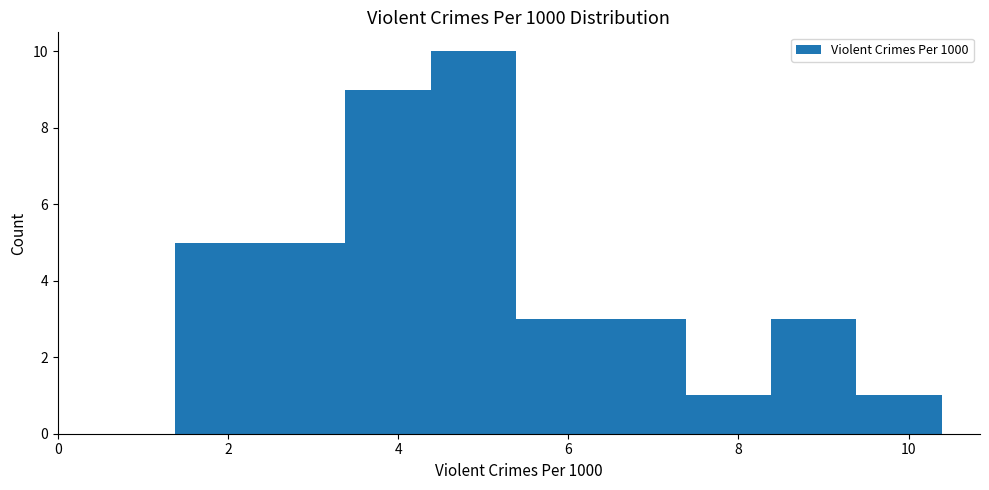

Reading left to right, transcribe this chart: for each bar, give the range it covers on the x-axis and its height. Neither the bar edges nor the heights are printed on the chart, so give them approximately, as read against the axes.

1.4 to 2.4: 5
2.4 to 3.4: 5
3.4 to 4.4: 9
4.4 to 5.4: 10
5.4 to 6.4: 3
6.4 to 7.4: 3
7.4 to 8.4: 1
8.4 to 9.4: 3
9.4 to 10.4: 1